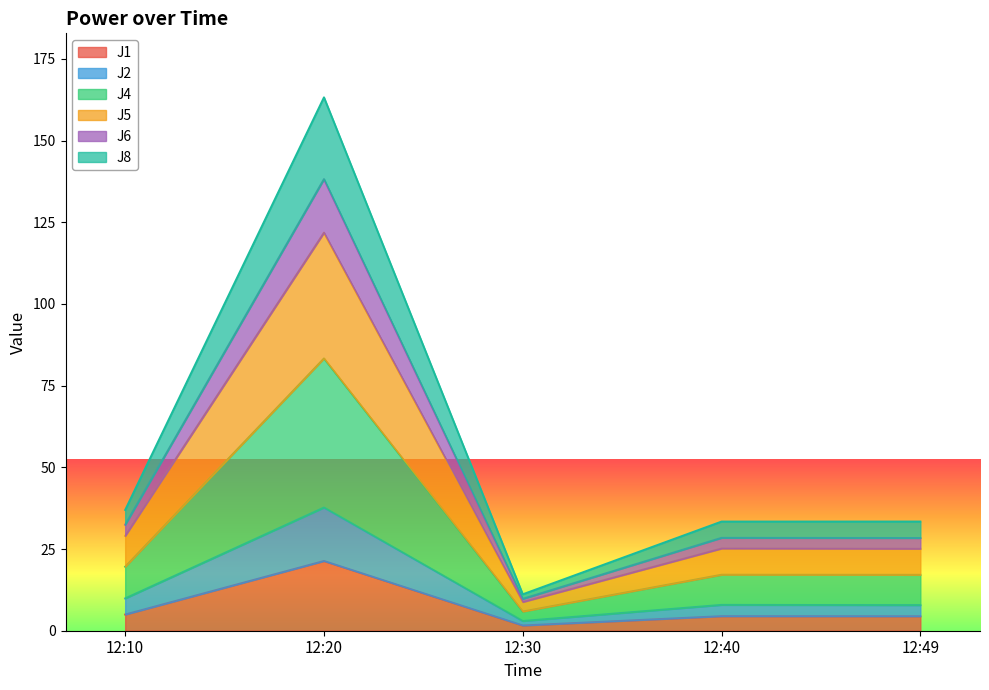

What is the highest value of the J1 series?

21.4